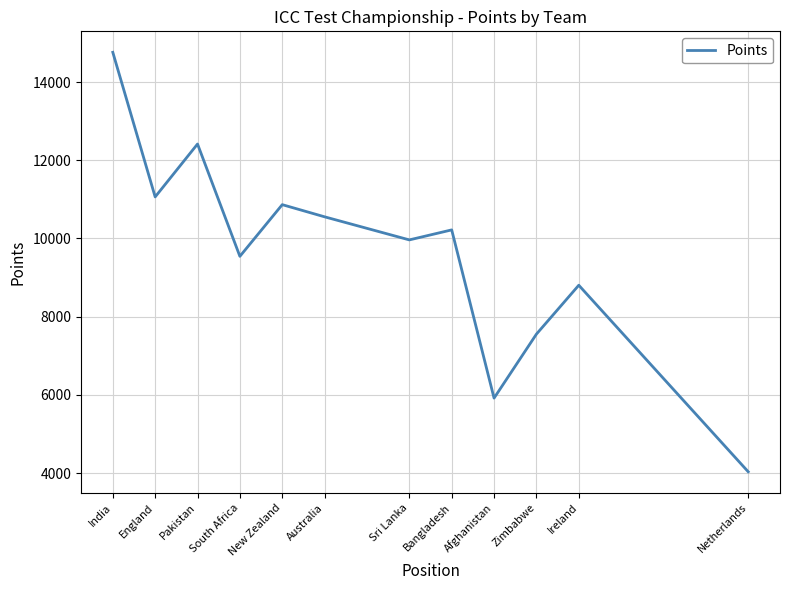

Does the chart have visible grid lines?

Yes